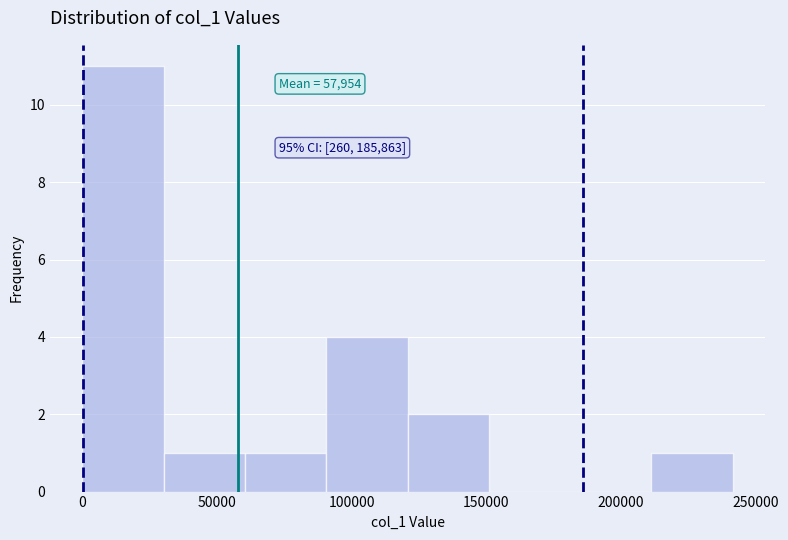

Over which range of the x-axis is the bar tallest?

0 to 30000